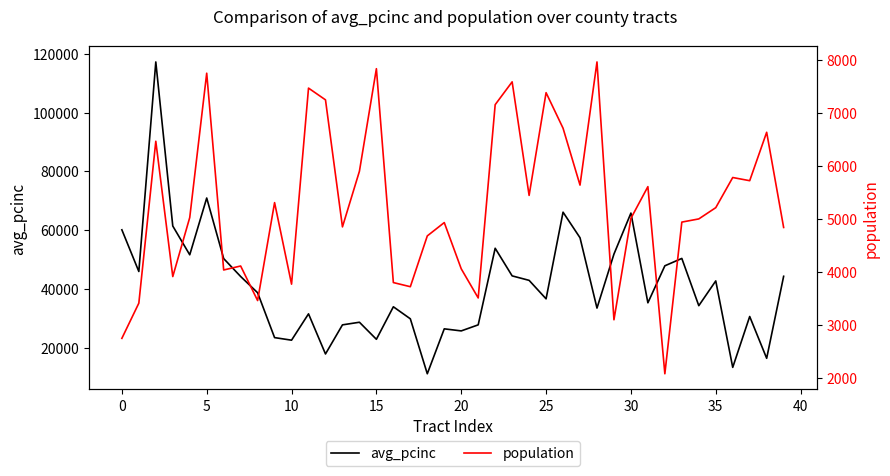

What is the highest value of the avg_pcinc series?

117224